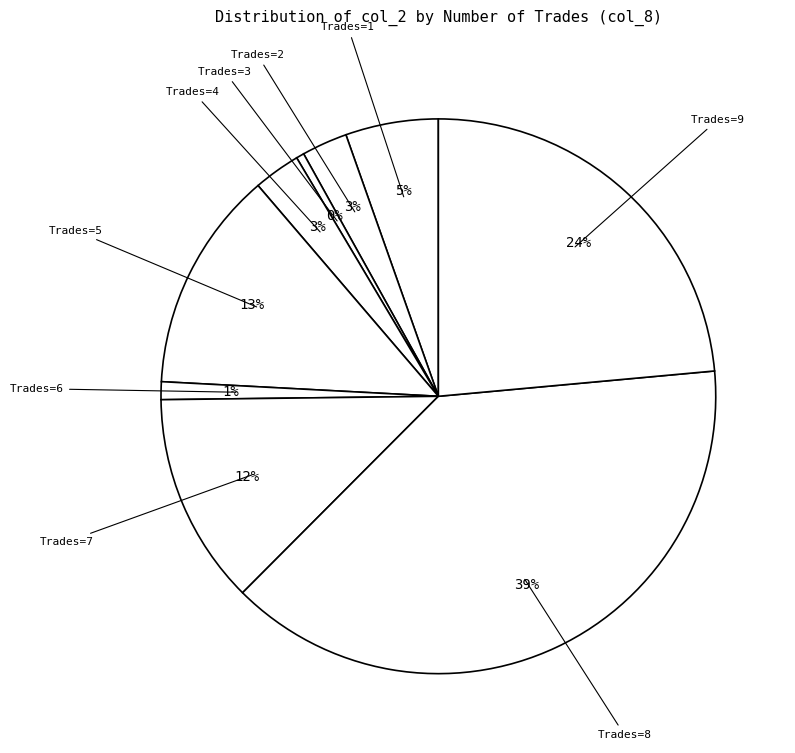

To the nearest percent, what is the combined percentage of Trades=3 and Trades=9?

24%